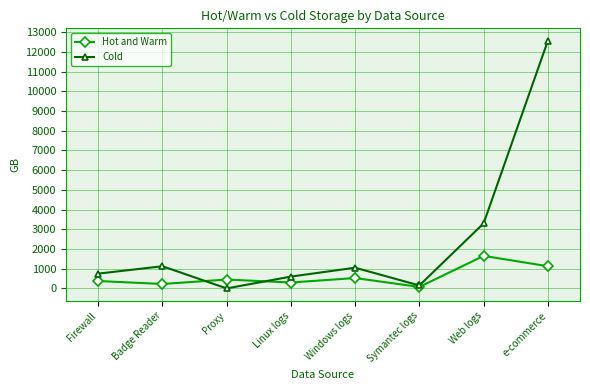

List the series in order of their overall mean, highest first.

Cold, Hot and Warm